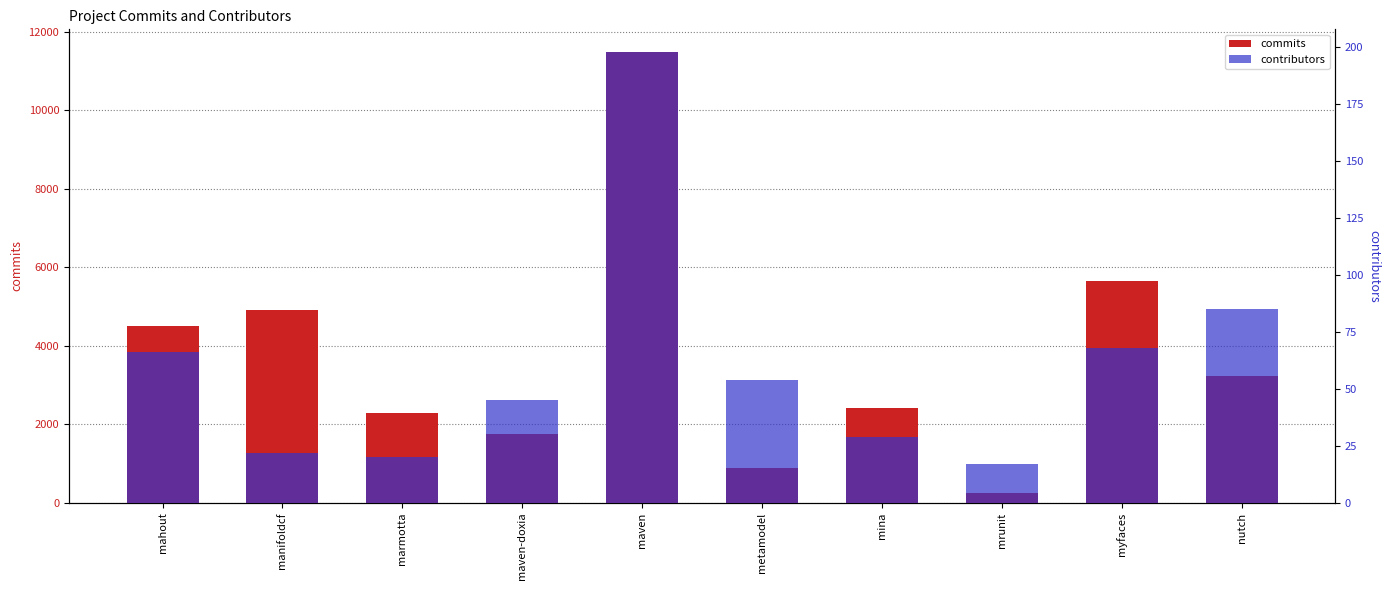

Reading right to left, extract all data points from this chart.

commits: 3229	5644	234	2401	893	11495	1748	2276	4925	4506
contributors: 85	68	17	29	54	198	45	20	22	66